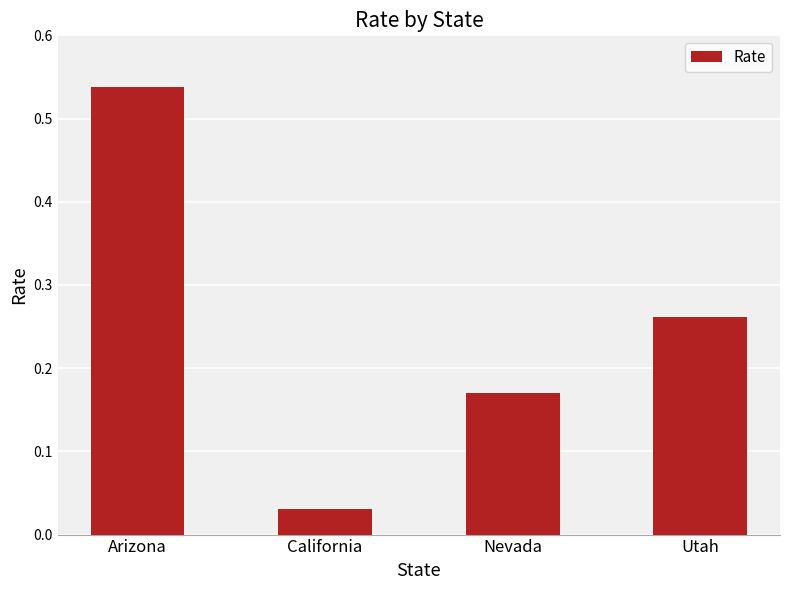

Are the bars horizontal?

No